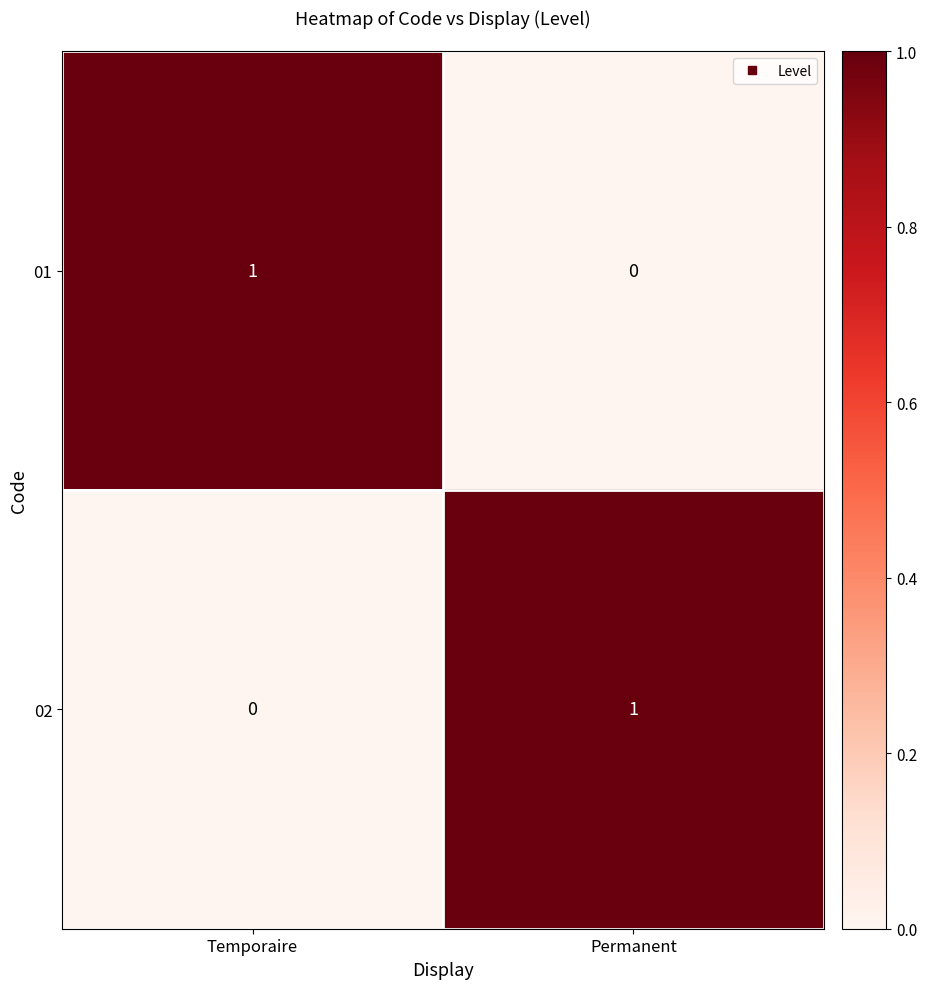

Rank the categories by 01 value from highest to lowest.

Temporaire, Permanent